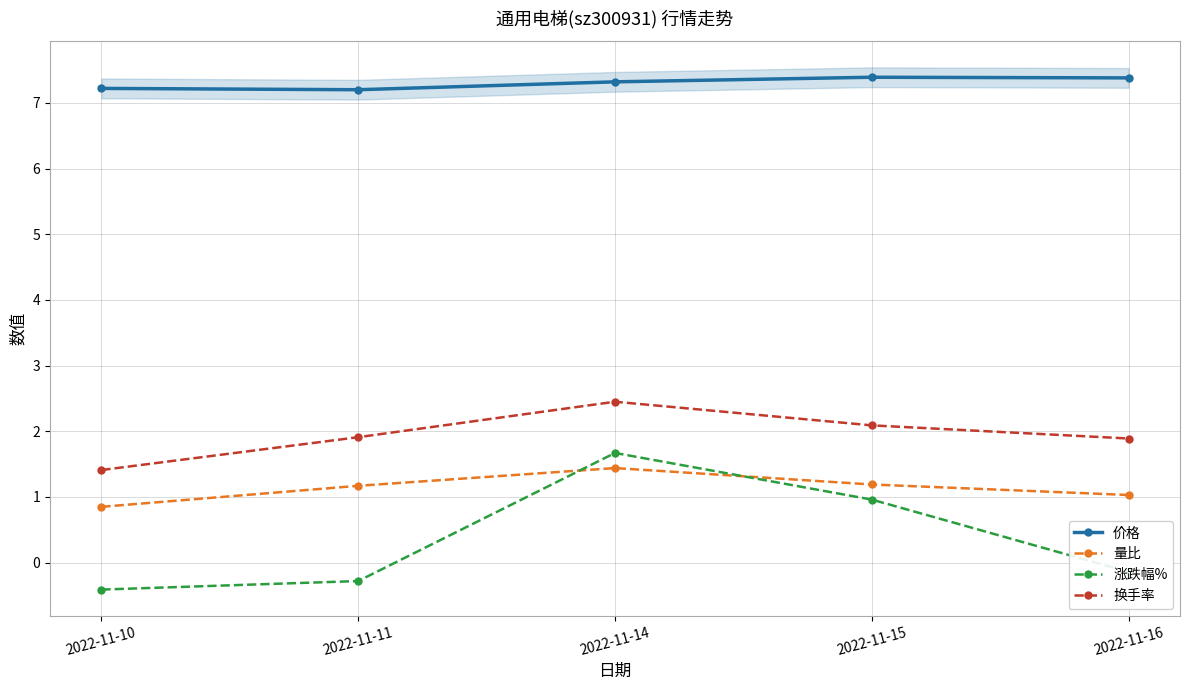

True or false: 价格 has more than 0 interior local peaks.

True